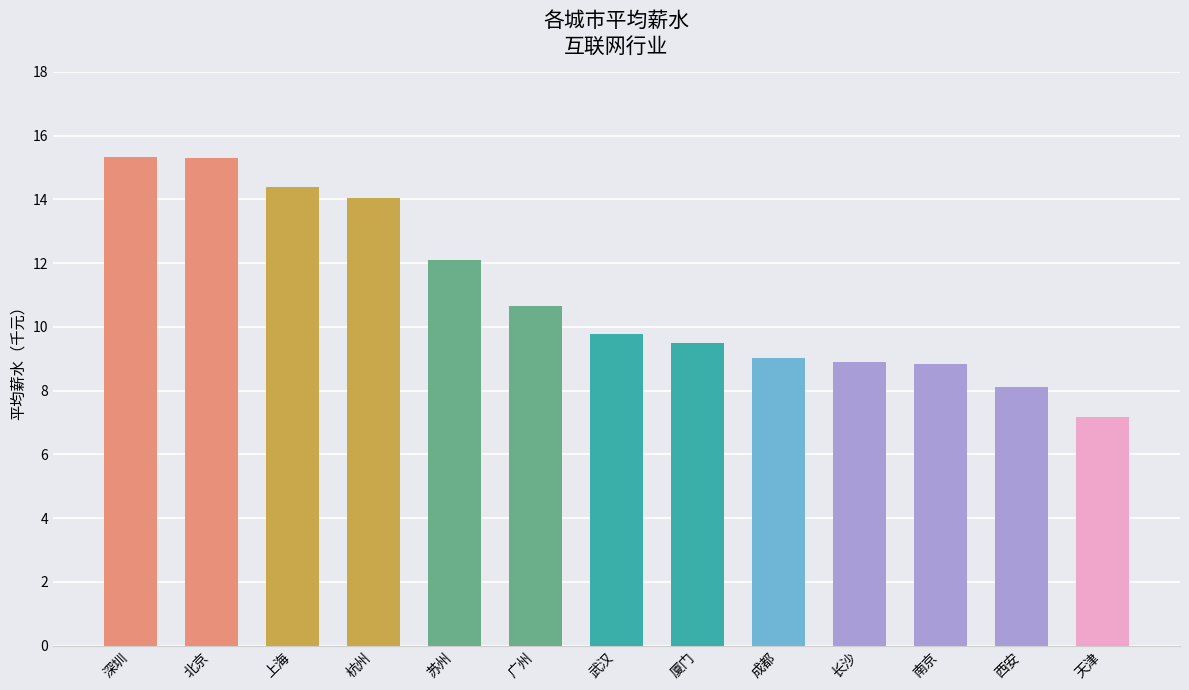

What is the difference between the maximum and minimum values?

8.1